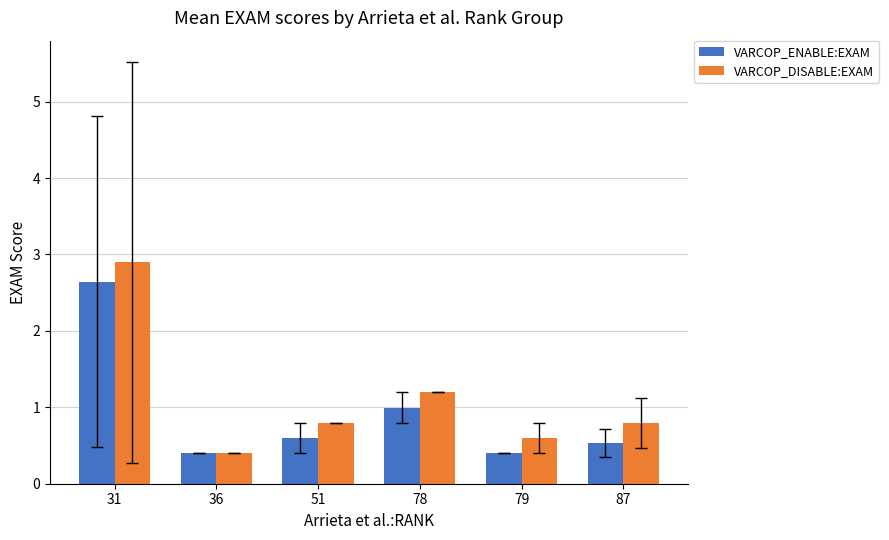

How many distinct data groups are displayed?

2